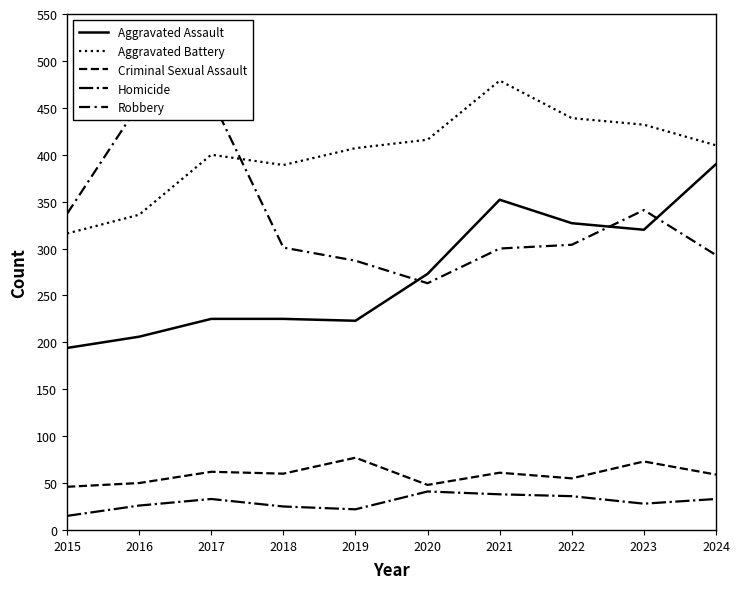

List the series in order of their peak value, lowest first.

Homicide, Criminal Sexual Assault, Aggravated Assault, Robbery, Aggravated Battery